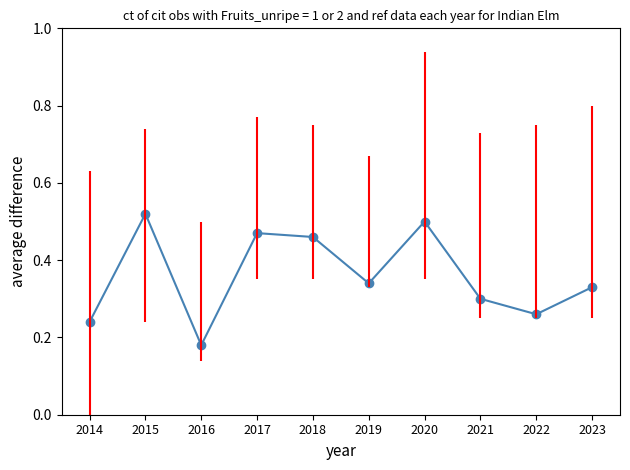

Does the chart have visible grid lines?

No